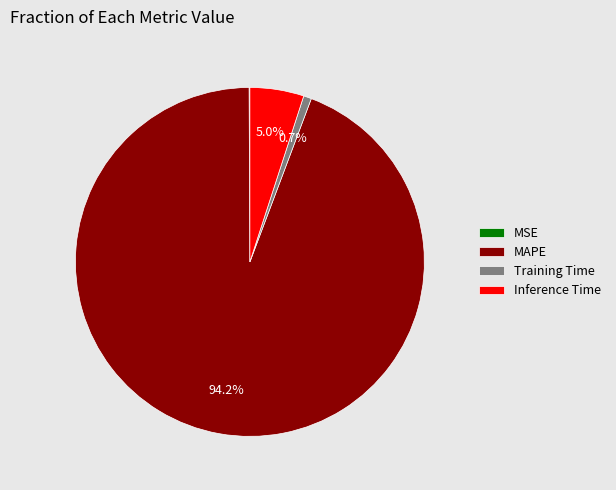

Do Inference Time and Training Time together represent more than half of the pie?

No